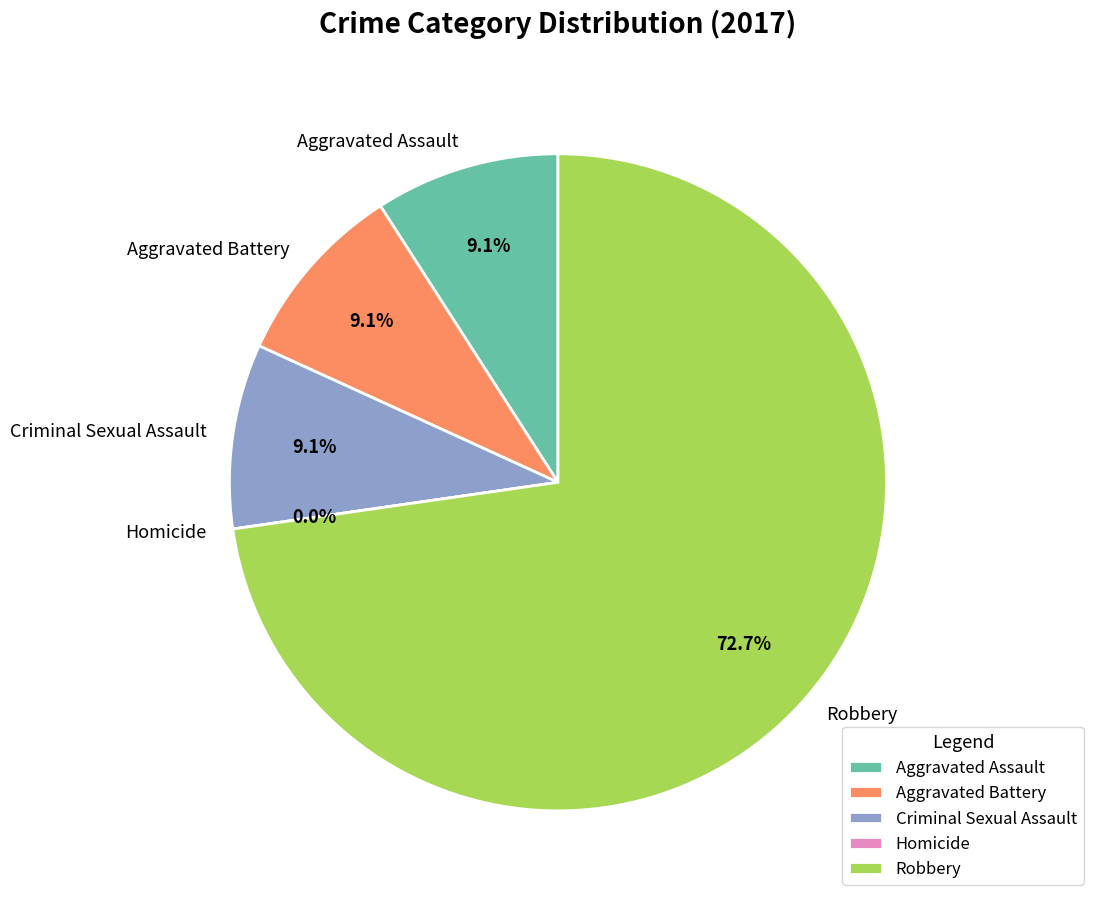

Which category accounts for the majority?

Robbery